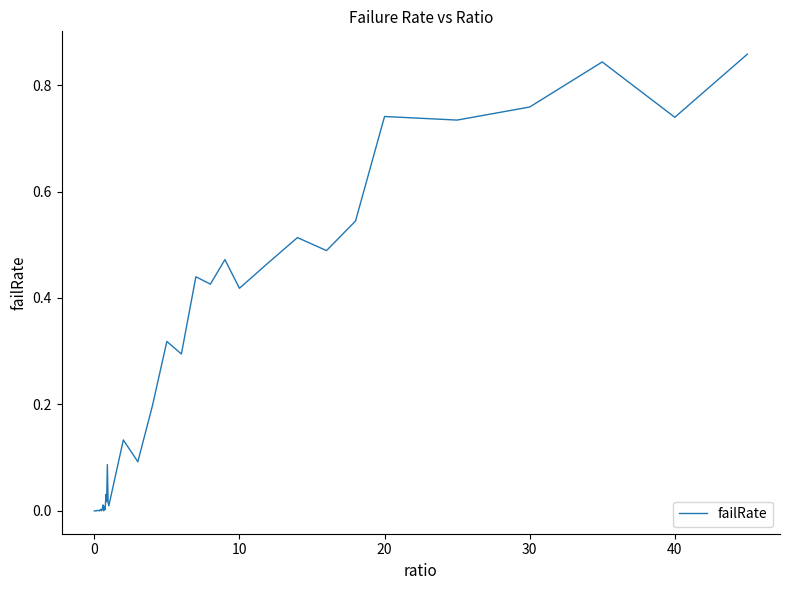

How many lines are shown in the chart?

1